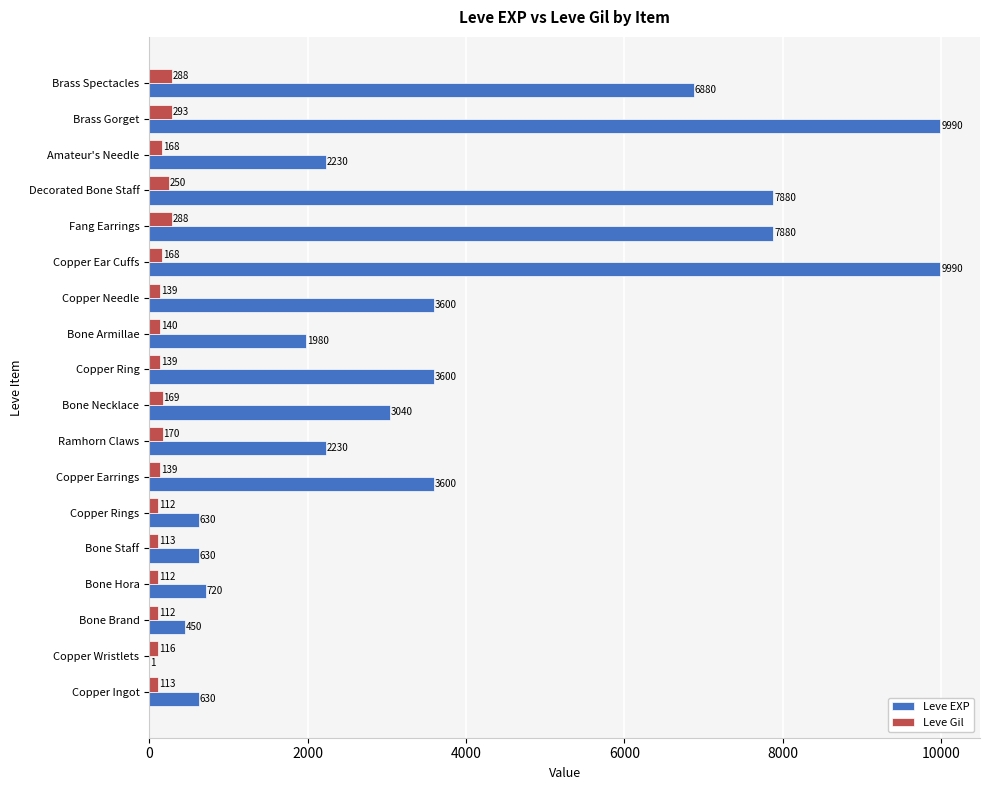

What is the sum of the Leve Gil values at Decorated Bone Staff and Copper Wristlets?

366